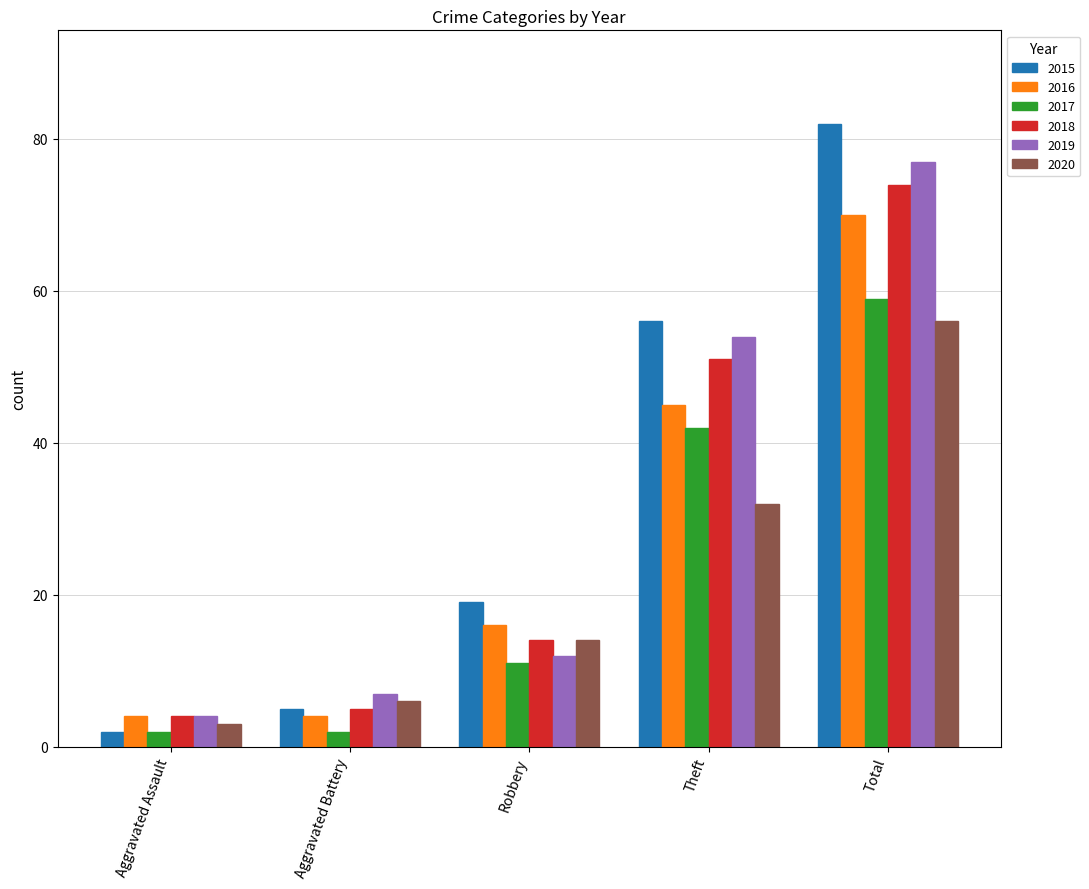

What position from the left is Aggravated Assault?

1